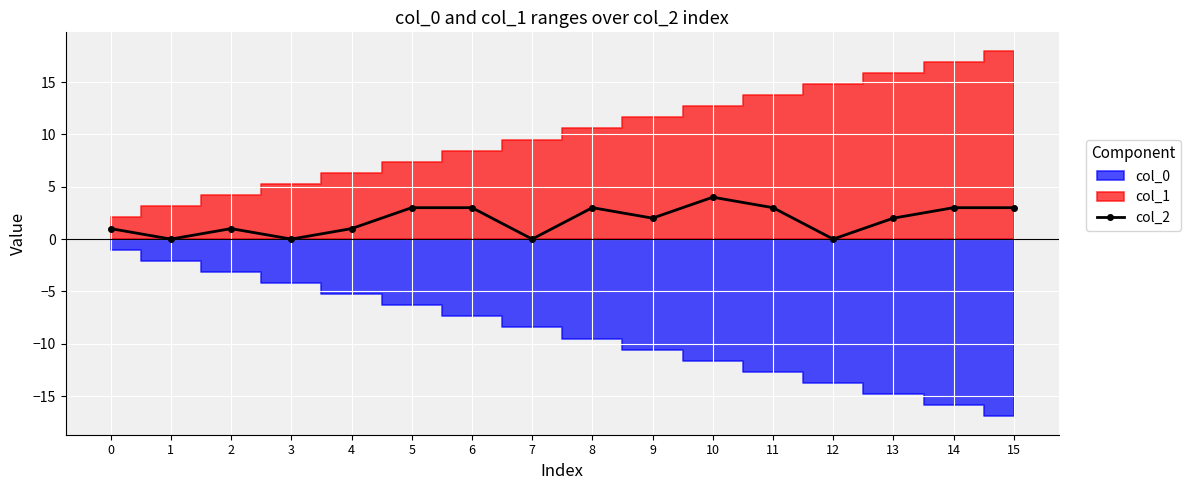

What is the average value?

2